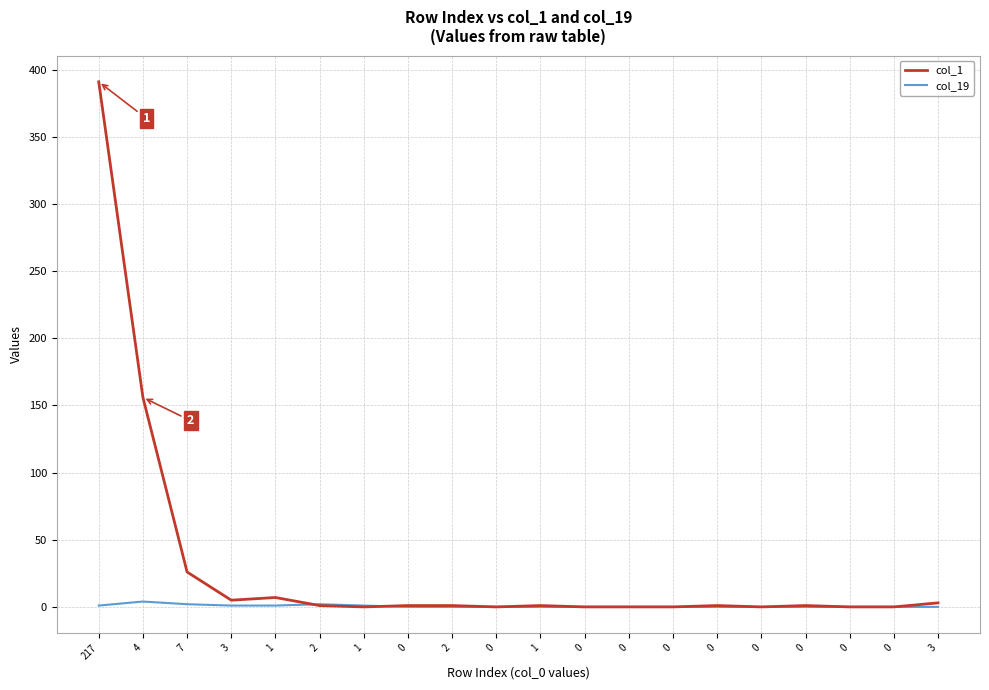

Does the chart have visible grid lines?

Yes